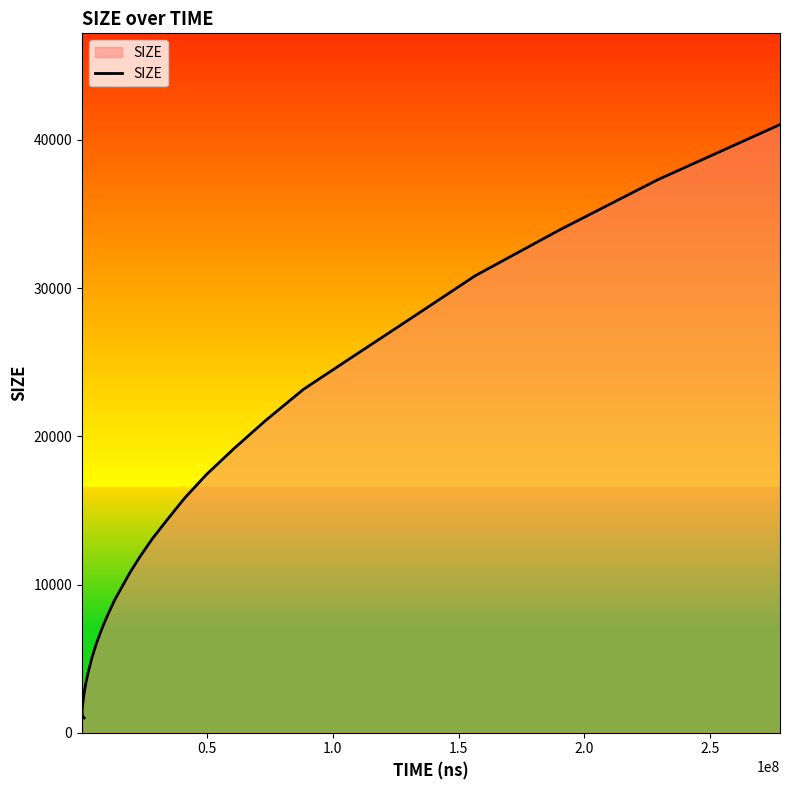

Count the number of categories in the chart.

40